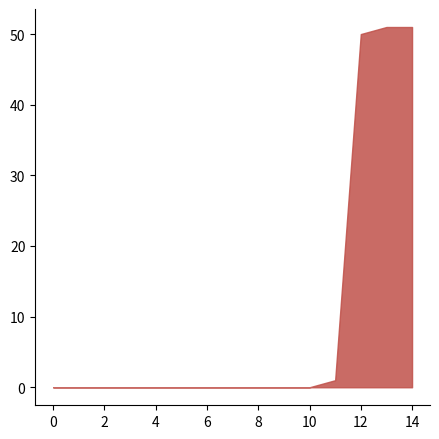

What is the difference between the maximum and minimum values?

51